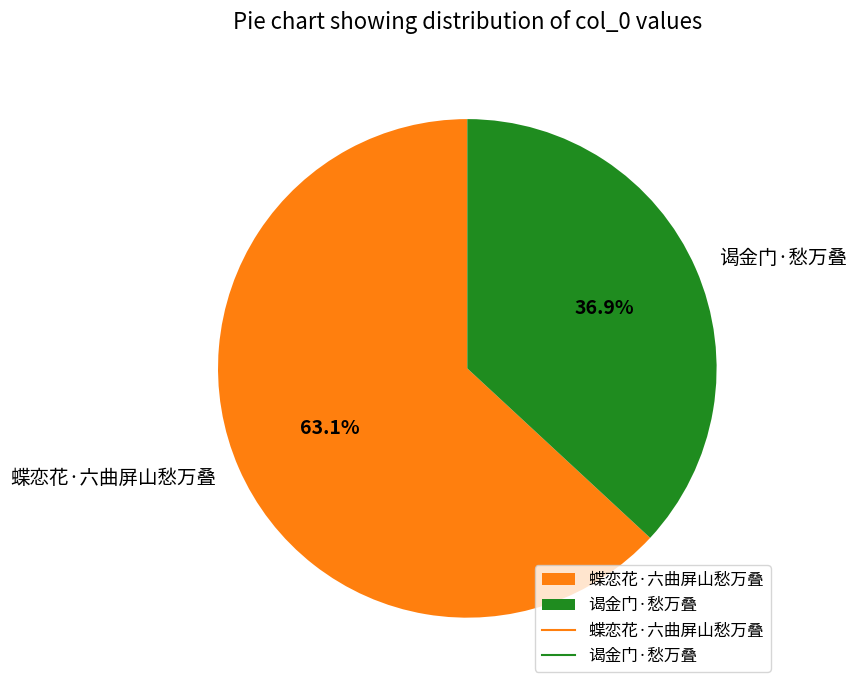

To the nearest percent, what is the difference between the largest and smallest slice percentages?

26%